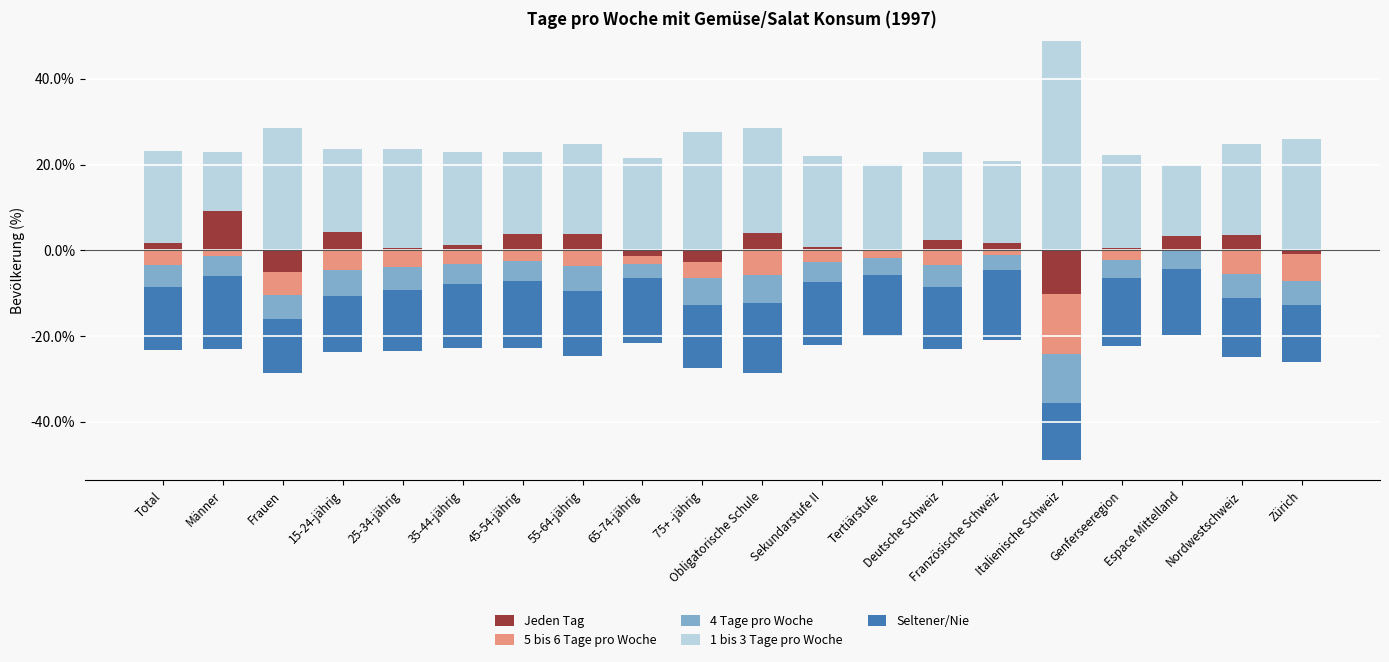

How many values in the 1 bis 3 Tage pro Woche series are below 21?

8